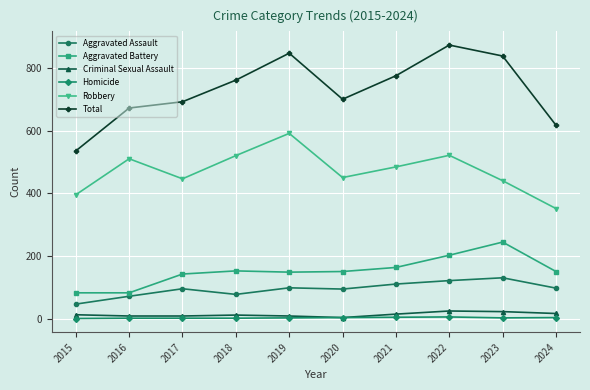

Does the chart have visible grid lines?

Yes